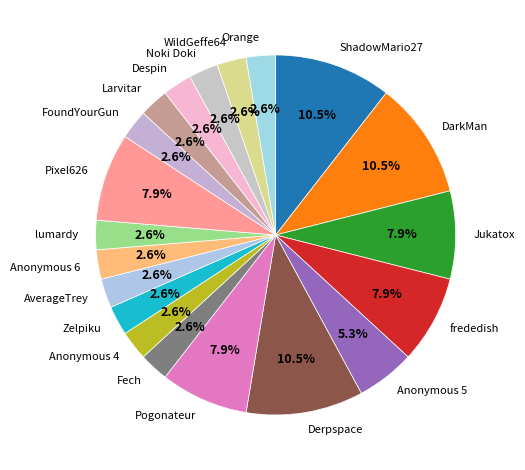

To the nearest percent, what is the average slice percentage?

5%